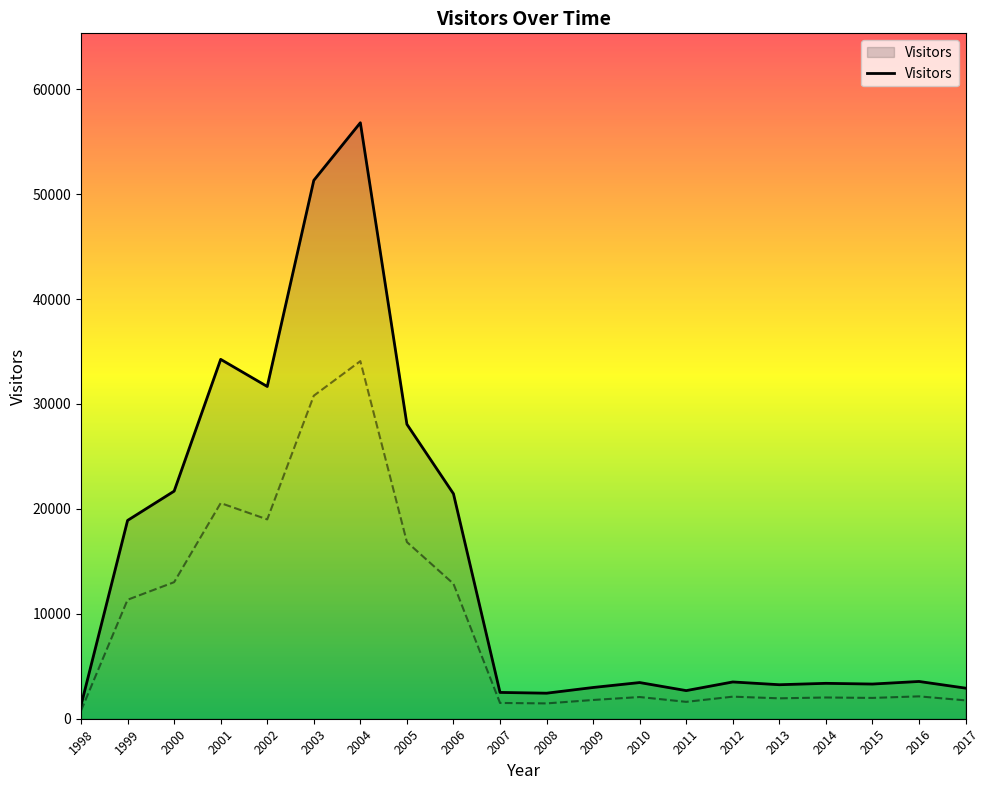

How many values exceed 3505?

9